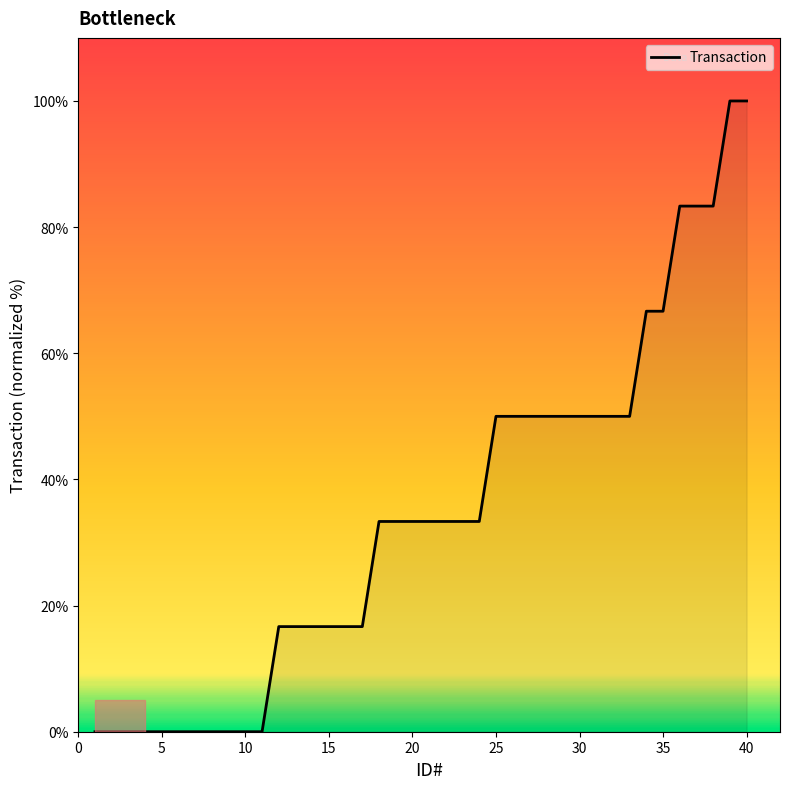

Reading left to right, list all the values displayed in this chart.

0.0	0.0	0.0	0.0	0.0	0.0	0.0	0.0	0.0	0.0	0.0	16.7	16.7	16.7	16.7	16.7	16.7	33.3	33.3	33.3	33.3	33.3	33.3	33.3	50.0	50.0	50.0	50.0	50.0	50.0	50.0	50.0	50.0	66.7	66.7	83.3	83.3	83.3	100.0	100.0